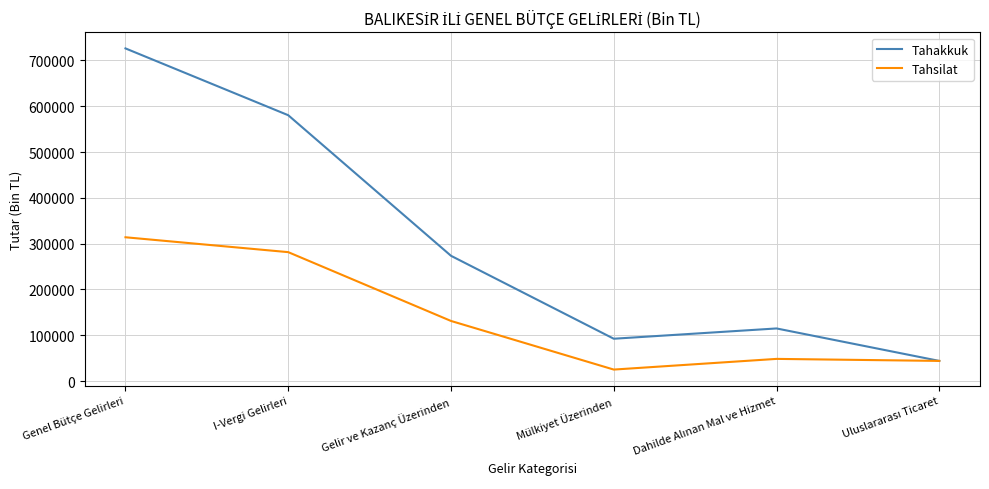

Reading left to right, extract all data points from this chart.

Tahakkuk: 726118	580319	273530	92560	115005	44158
Tahsilat: 313976	281515	131351	25262	48574	44158